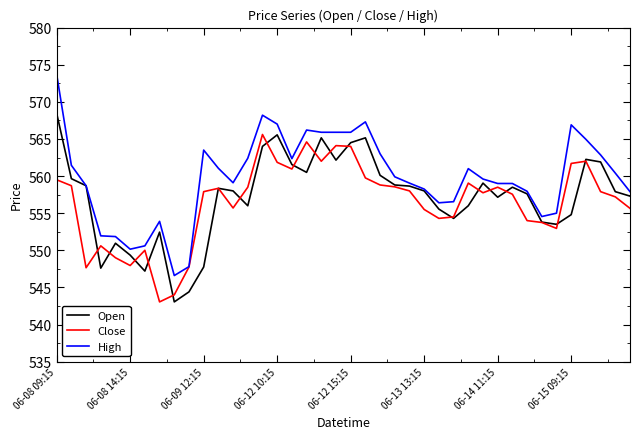

What is the greatest value displayed?

573.7